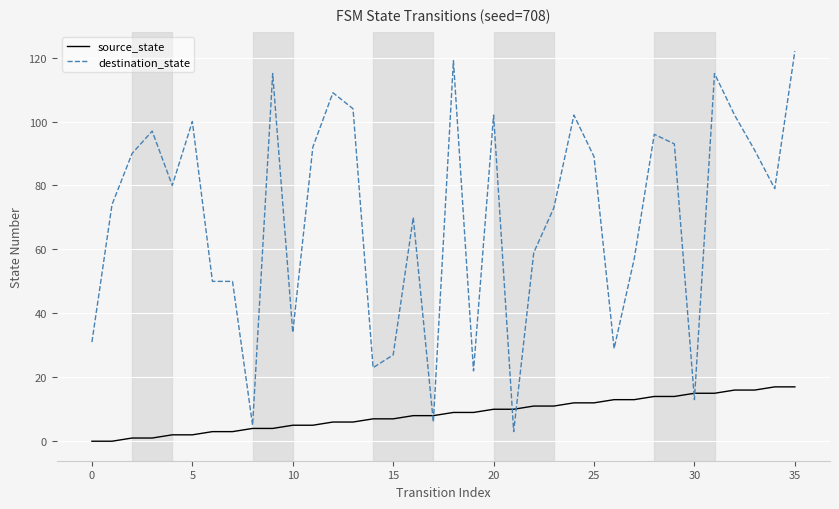

Which series has the largest total across all categories?

destination_state